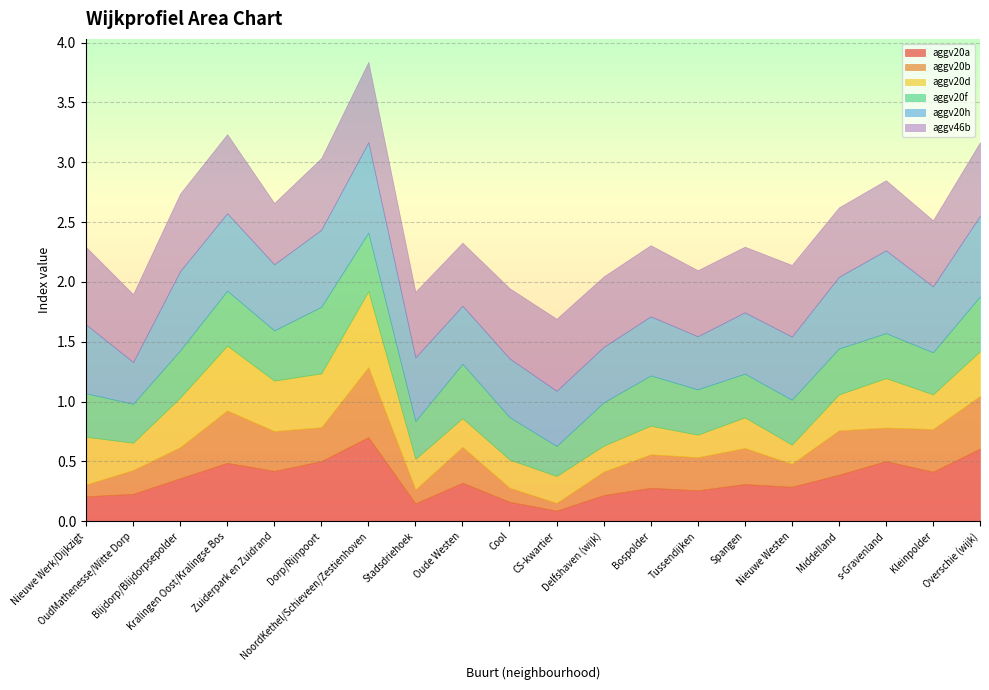

Where is the first local maximum for aggv20h?

Blijdorp/Blijdorpsepolder